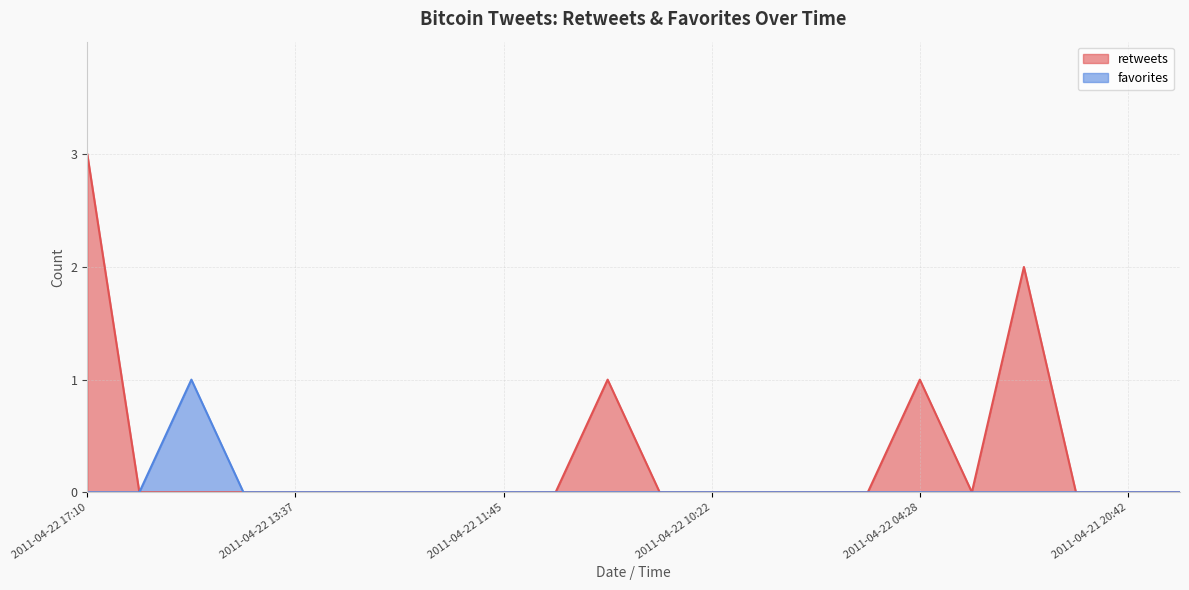

True or false: retweets and favorites cross at least once.

False